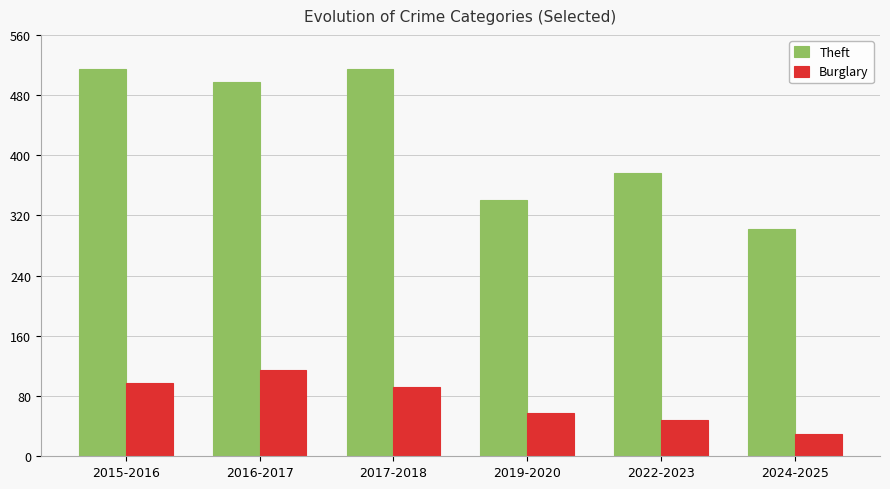

Count the number of data series in this chart.

2